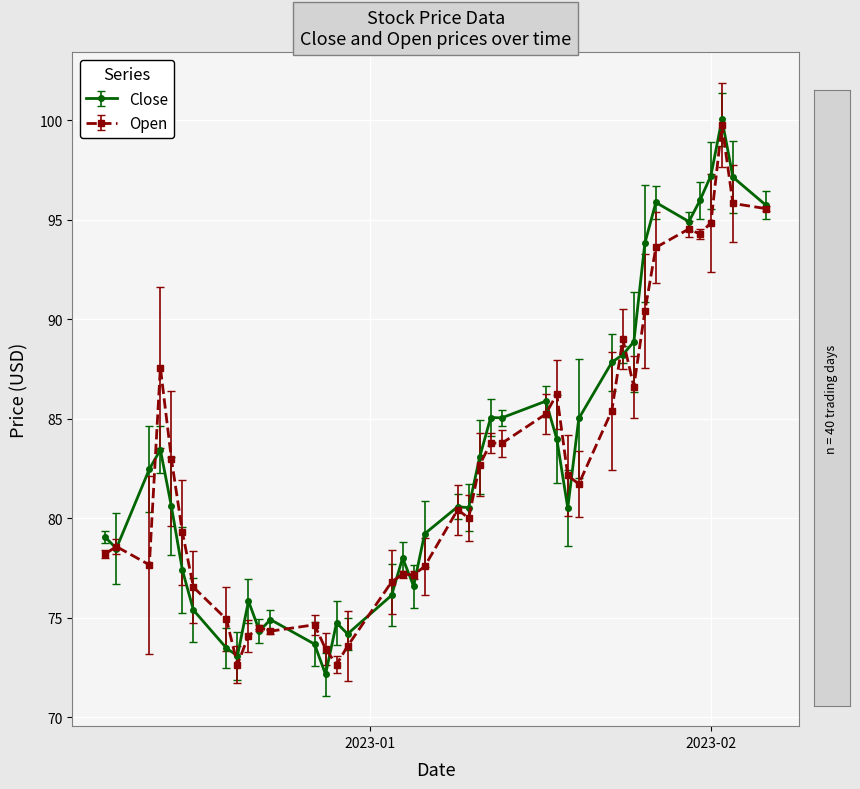

True or false: Open has more than 0 interior local peaks.

True